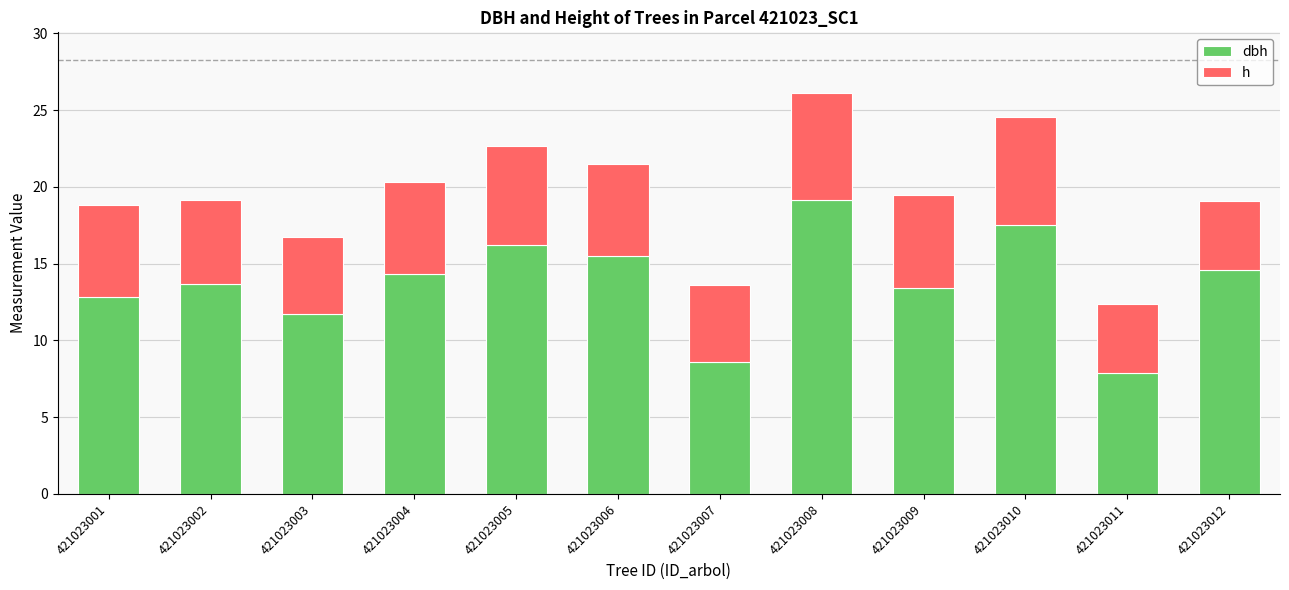

At which category is the sum across all series the highest?

421023008